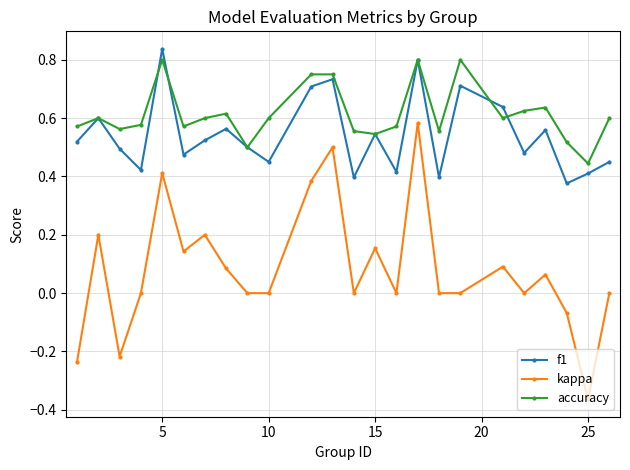

Count the f1 values in the range 0 to 1.

24